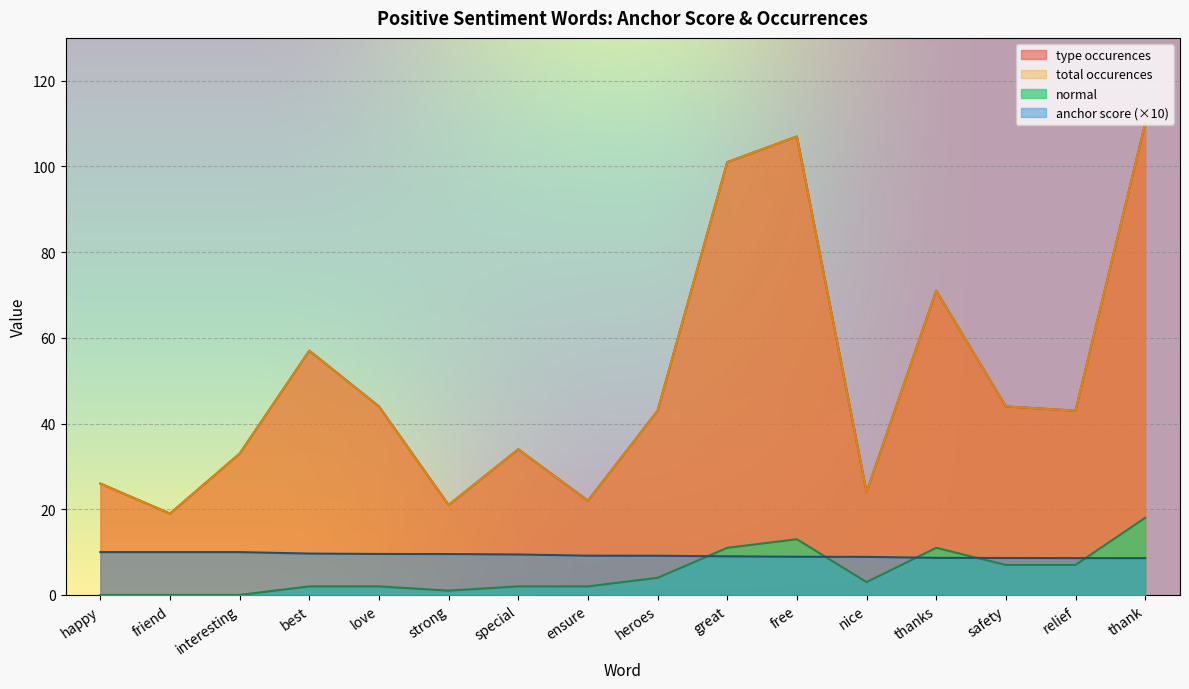

What is the greatest value displayed?

110.0